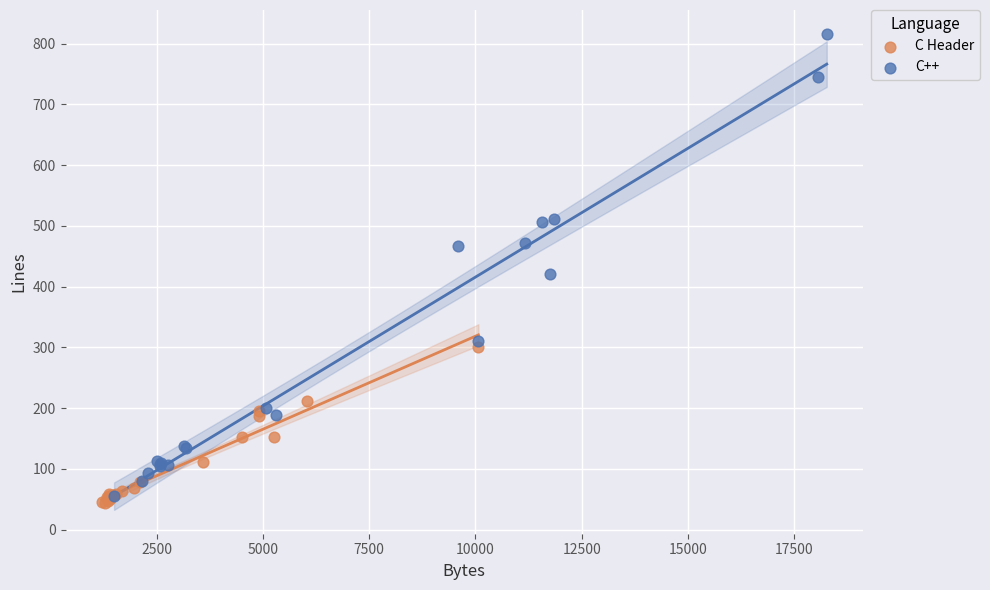

What are all the series names shown in the legend?

C Header, C++